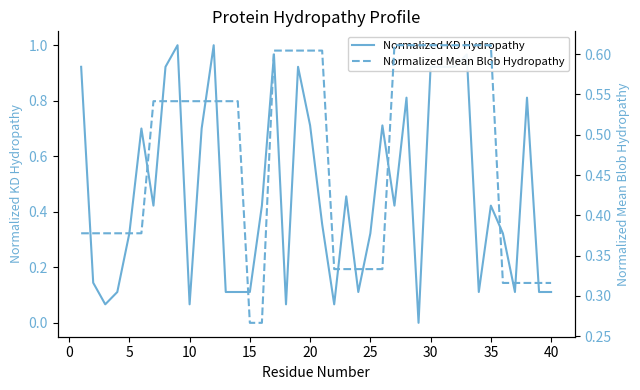

Rank the series by their maximum value, from lowest to highest.

Normalized Mean Blob Hydropathy, Normalized KD Hydropathy